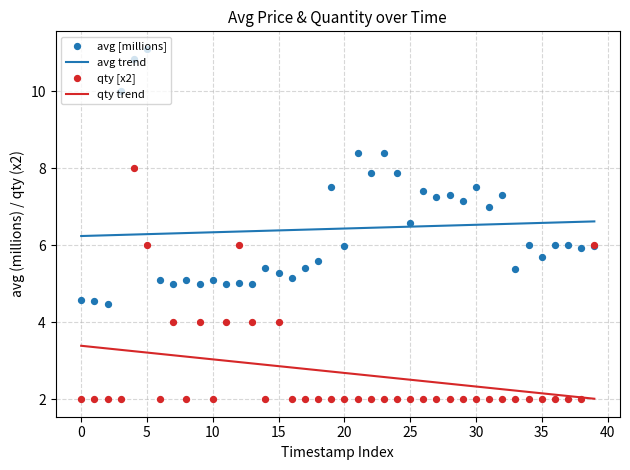

Which series contains the highest Y value?

avg